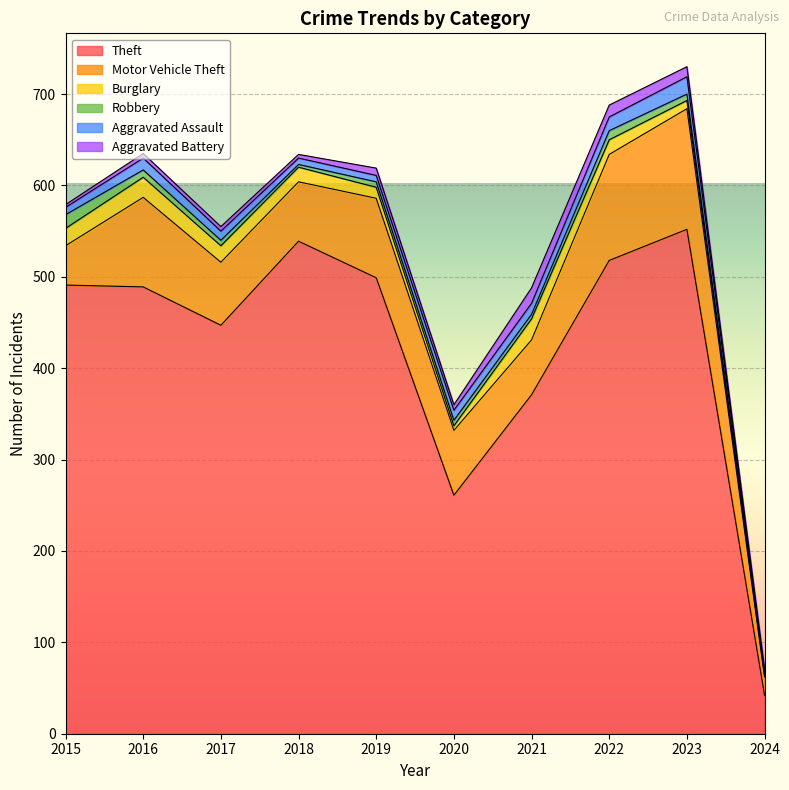

What is the minimum value for Aggravated Battery?

2